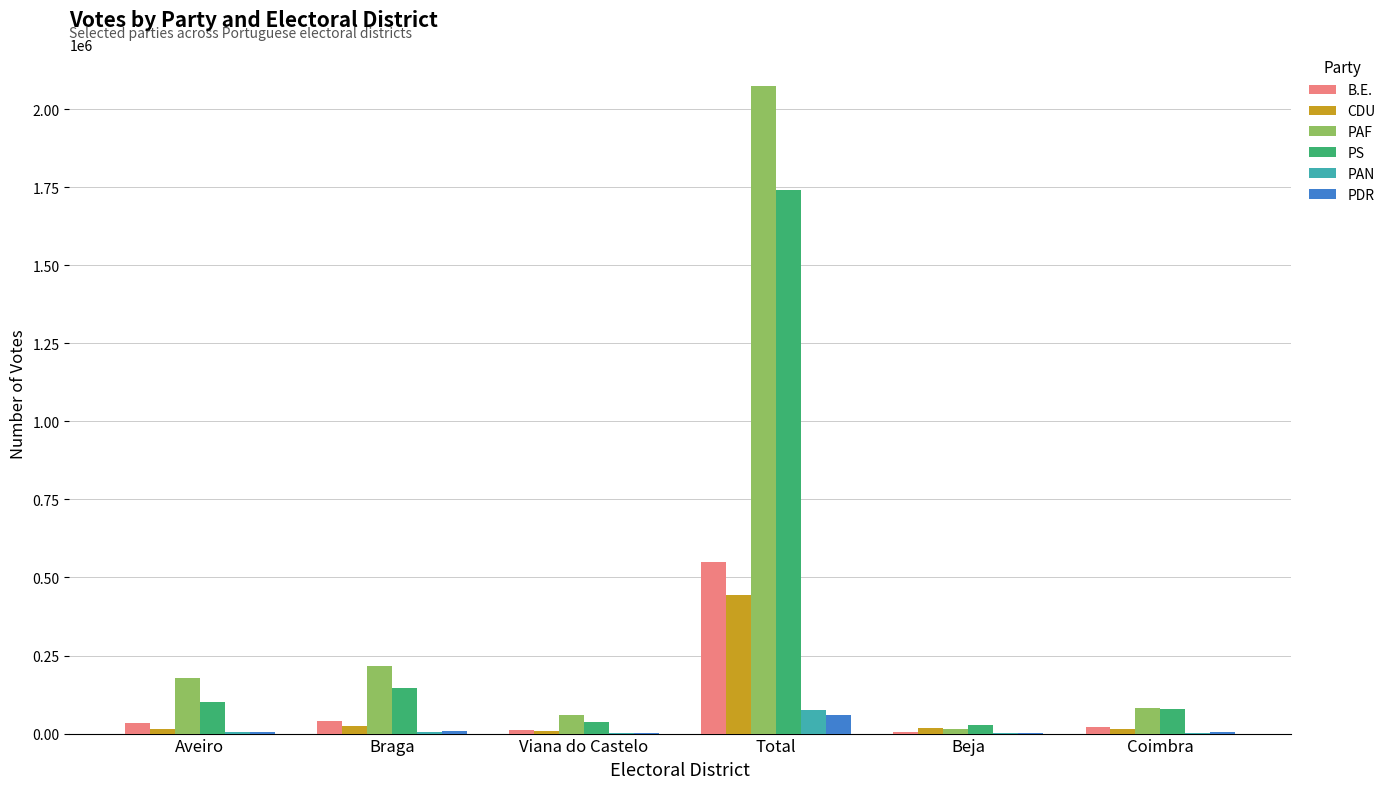

What is the sum of the PS values at Braga and Viana do Castelo?

184721